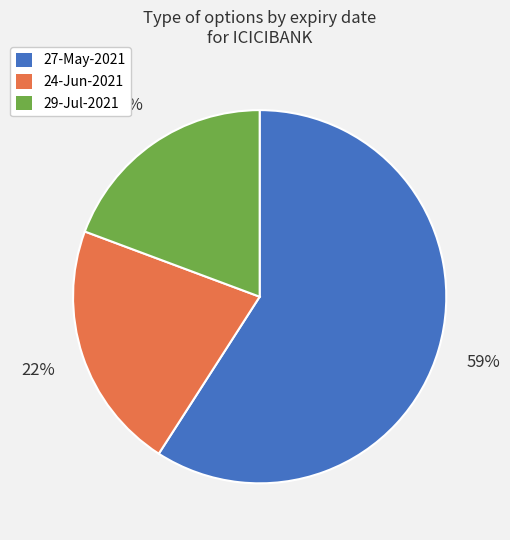

To the nearest percent, what is the difference between the largest and smallest slice percentages?

40%